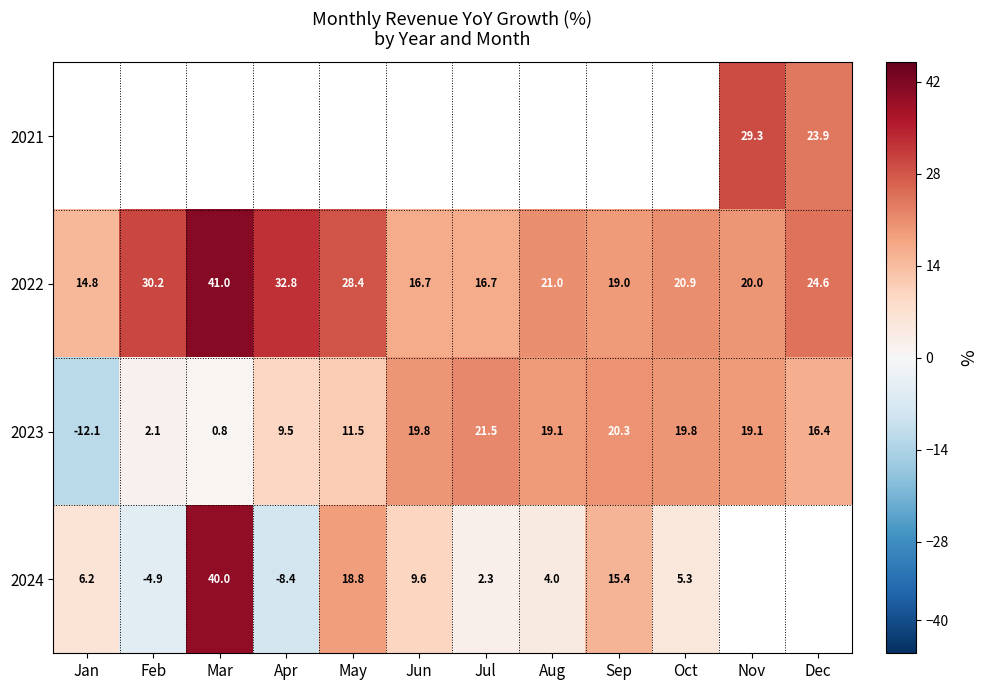

What is the approximate value of 2022 at Sep?

19.0